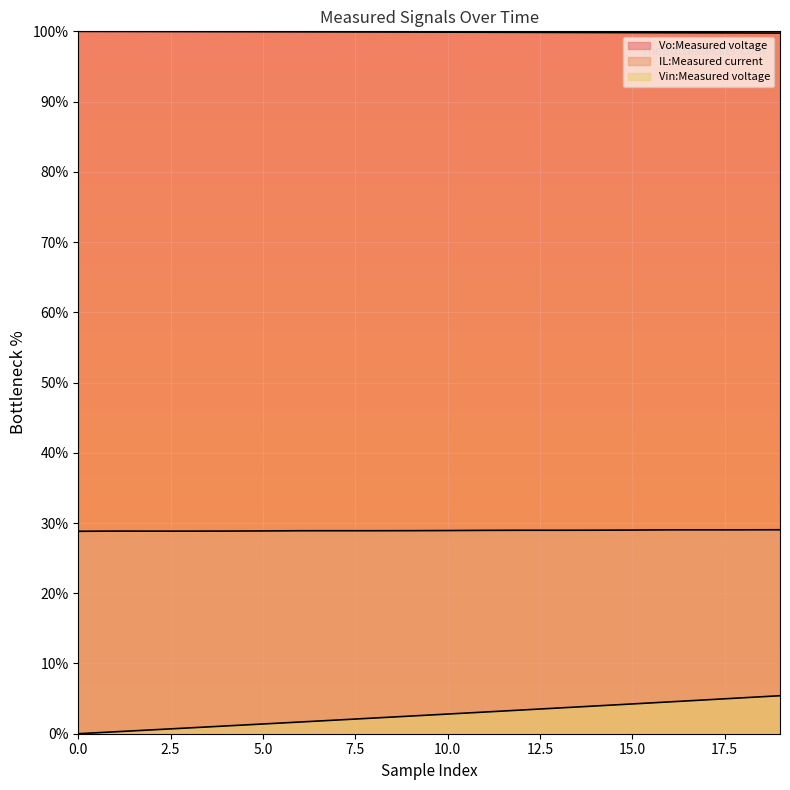

True or false: Vin:Measured voltage and IL:Measured current intersect in this chart.

False